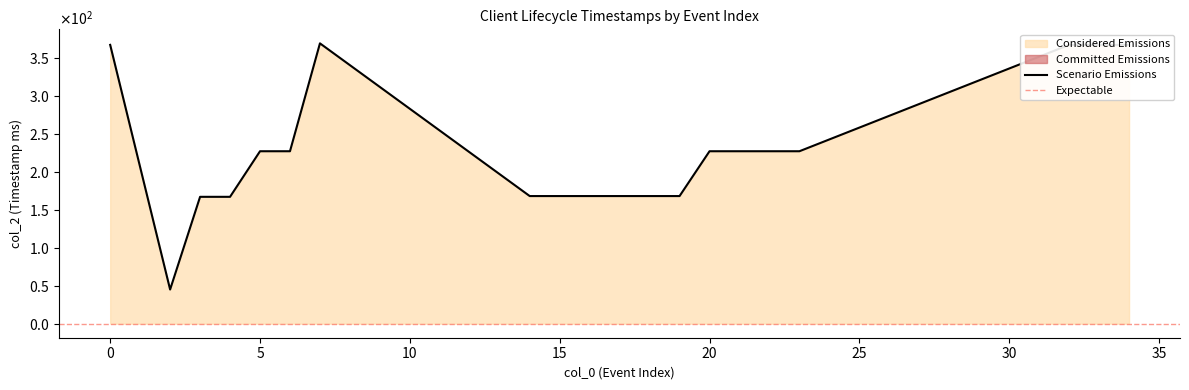

The value at 15 is 168. True or false?

True